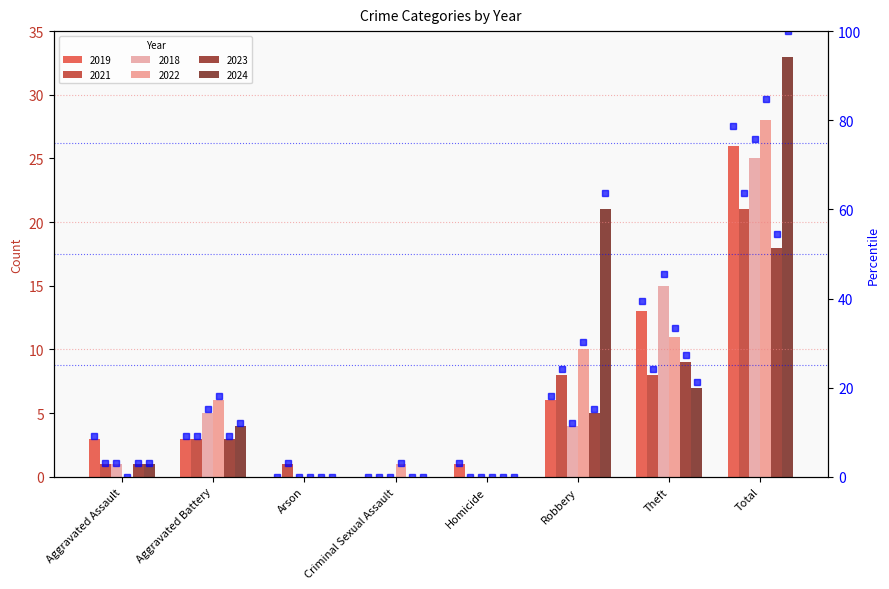

How many positive values are there?

6